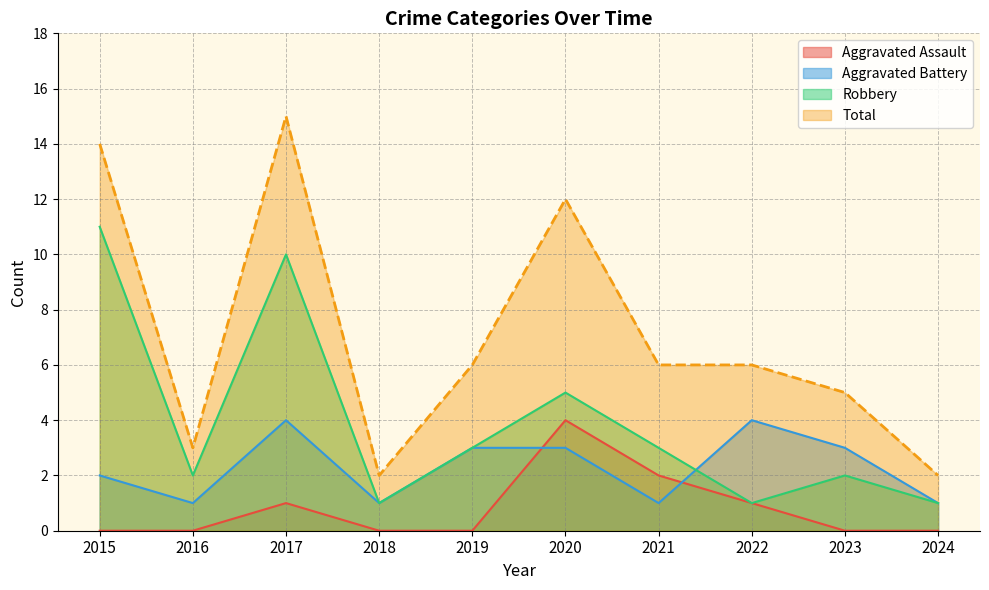

Where is the first local minimum for Robbery?

2016